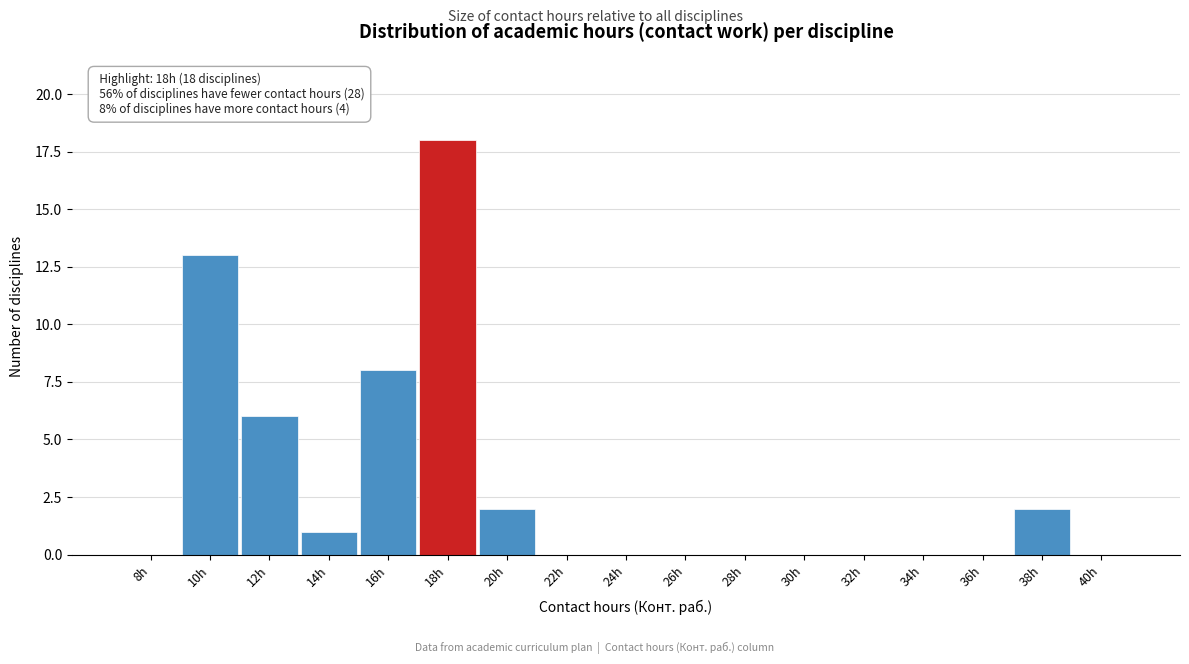

Reading left to right, transcribe all the data shown in this chart.

8h=0	10h=13	12h=6	14h=1	16h=8	18h=18	20h=2	22h=0	24h=0	26h=0	28h=0	30h=0	32h=0	34h=0	36h=0	38h=2	40h=0